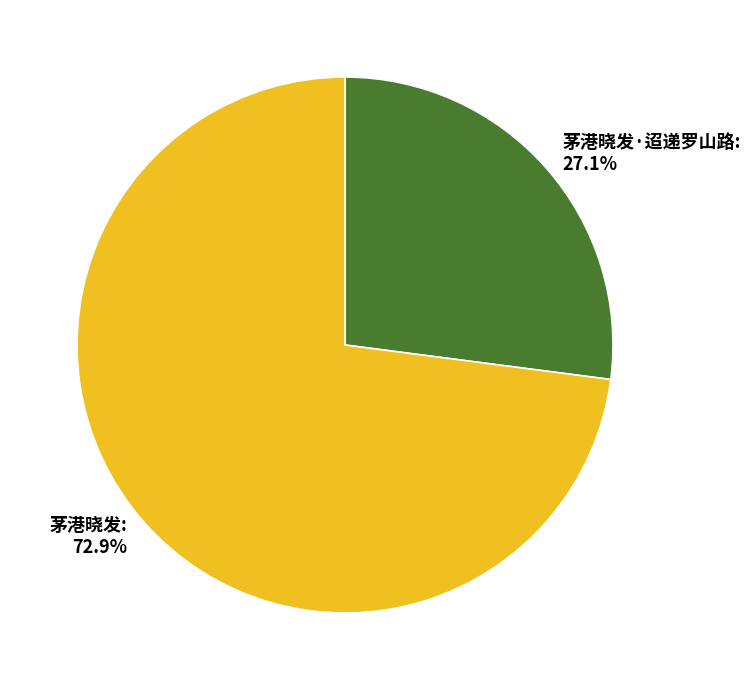

Which slice is the smallest?

茅港晓发·迢递罗山路: 27.1%